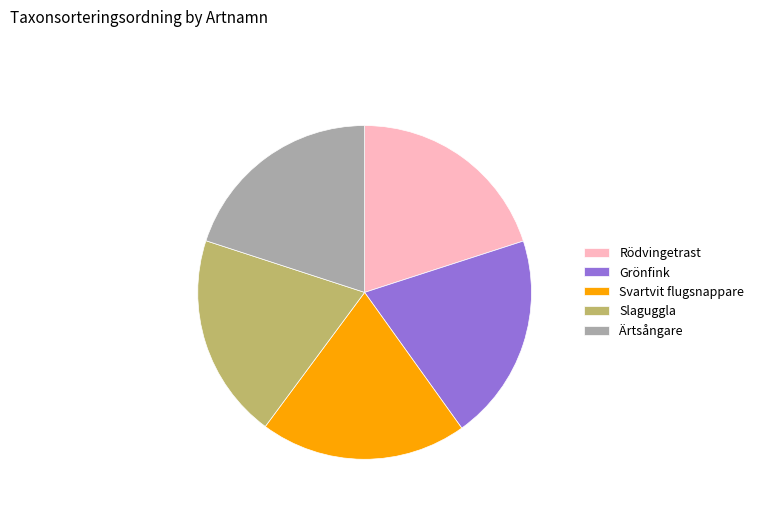

Is the sum of Grönfink and Ärtsångare greater than half?

No